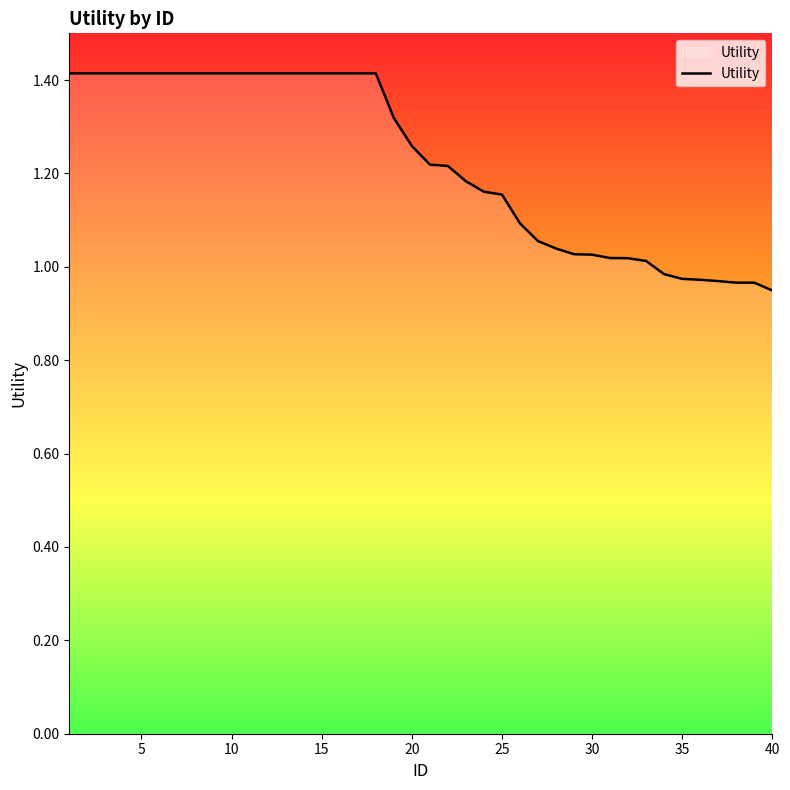

What is the difference between the maximum and minimum values?

0.5